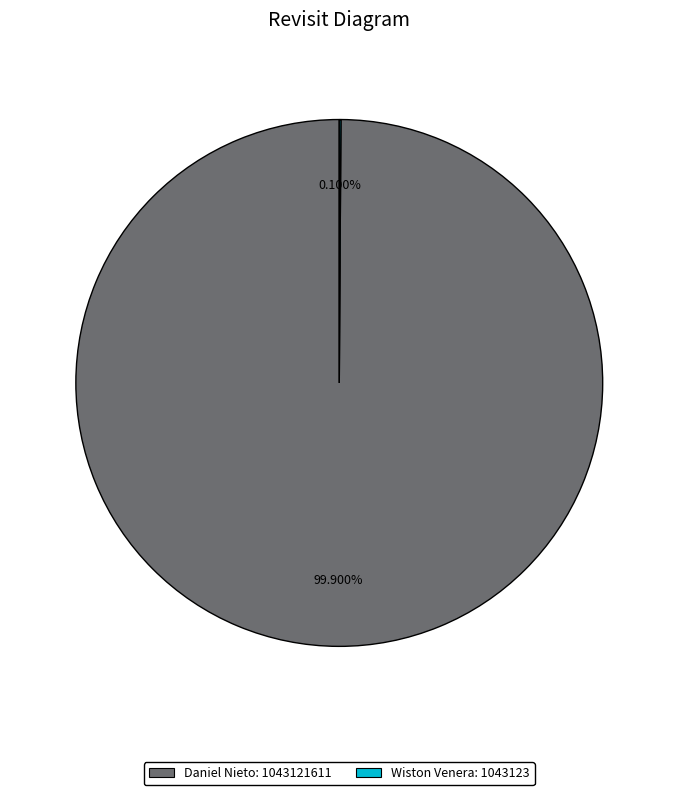

Is there a majority slice in this chart?

Yes